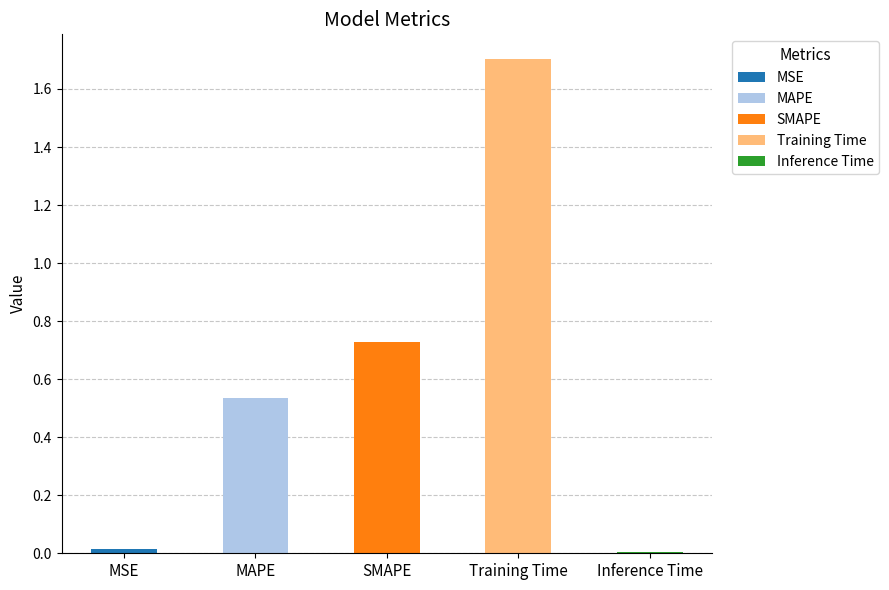

What is the difference between the second highest and second lowest values?

0.7